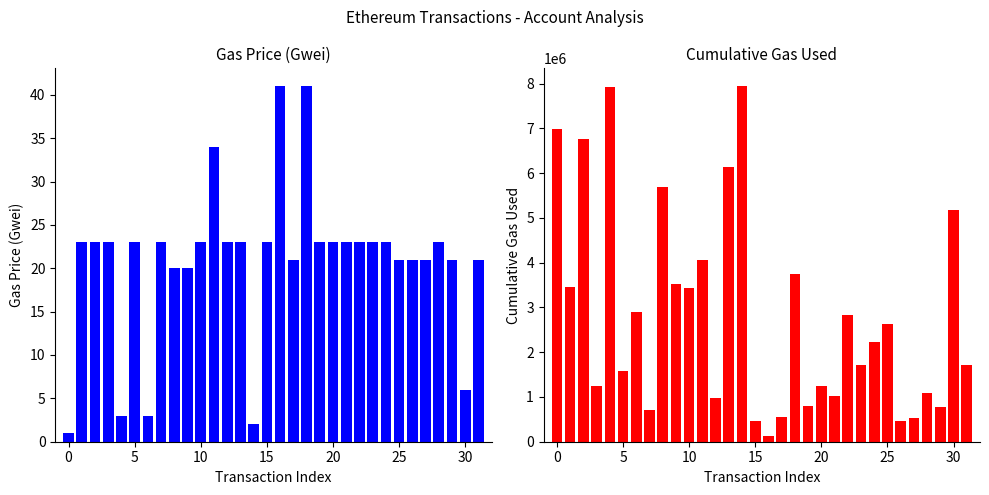

The value of Gas Price (Gwei) at 0 is 1. True or false?

False